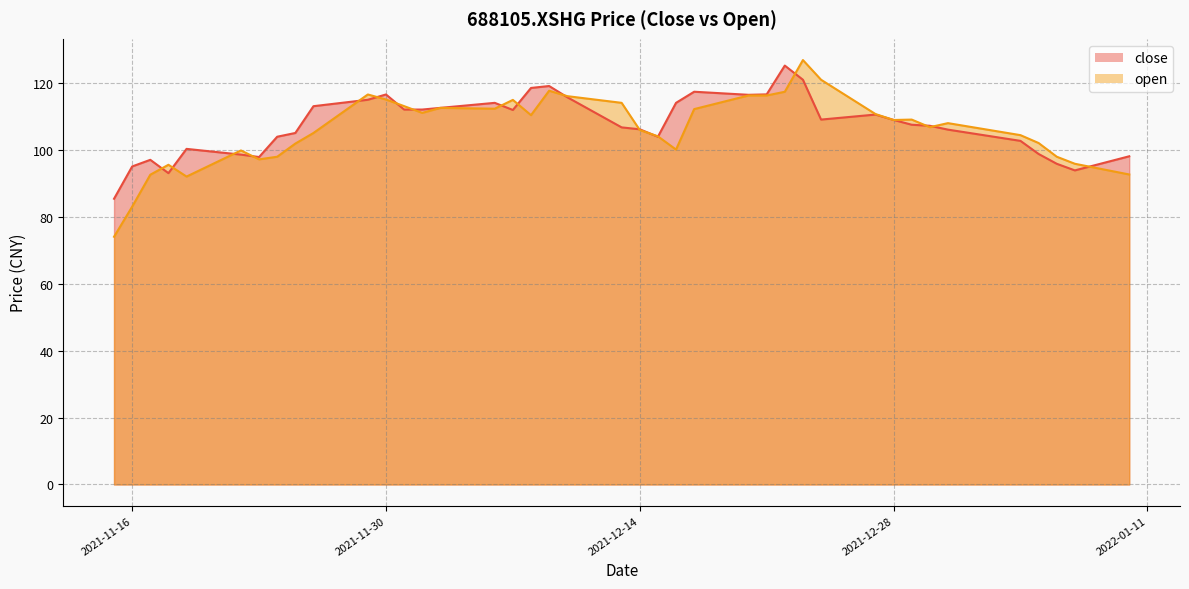

True or false: open and close intersect in this chart.

True